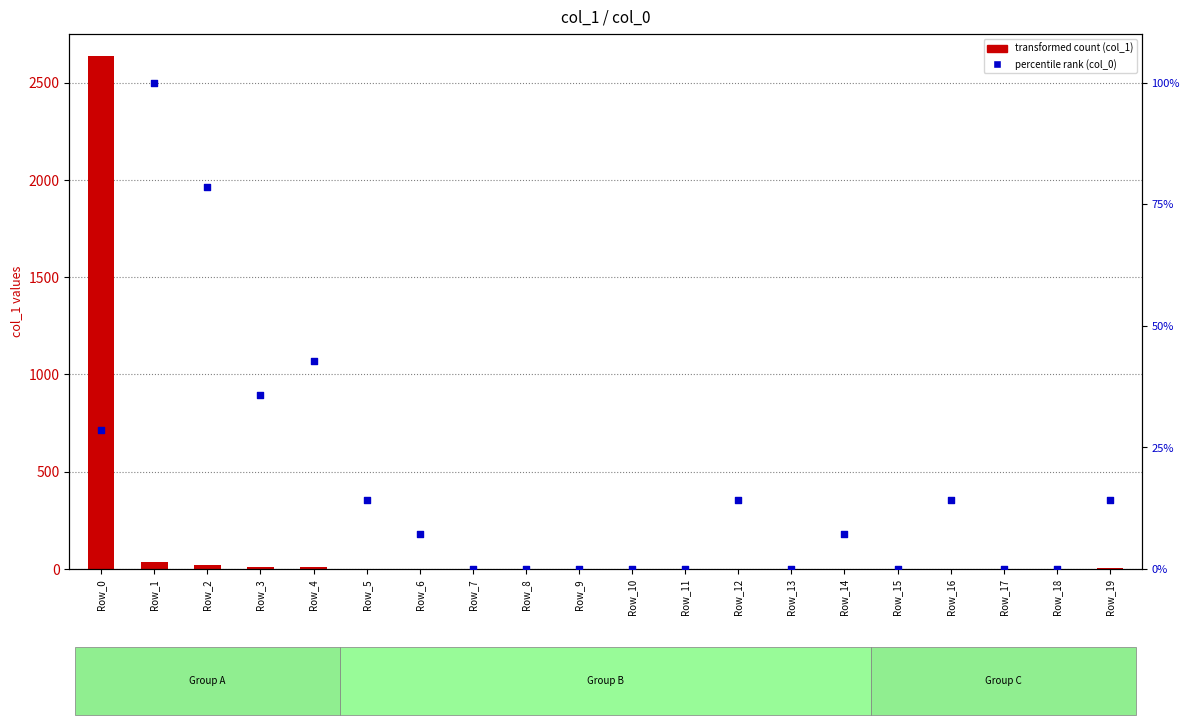

At which category is the sum across all series the highest?

Row_0